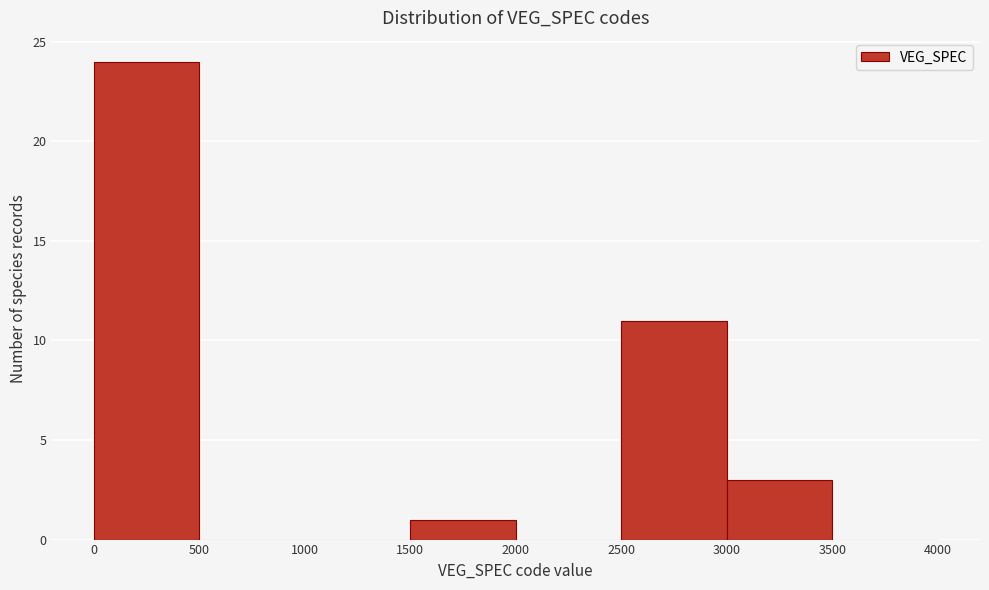

Reading left to right, transcribe this chart: for each bar, give the range it covers on the x-axis and its height. The values are not printed on the chart, so give them approximately, as read against the axis.

0 to 500: 24
500 to 1000: 0
1000 to 1500: 0
1500 to 2000: 1
2000 to 2500: 0
2500 to 3000: 11
3000 to 3500: 3
3500 to 4000: 0